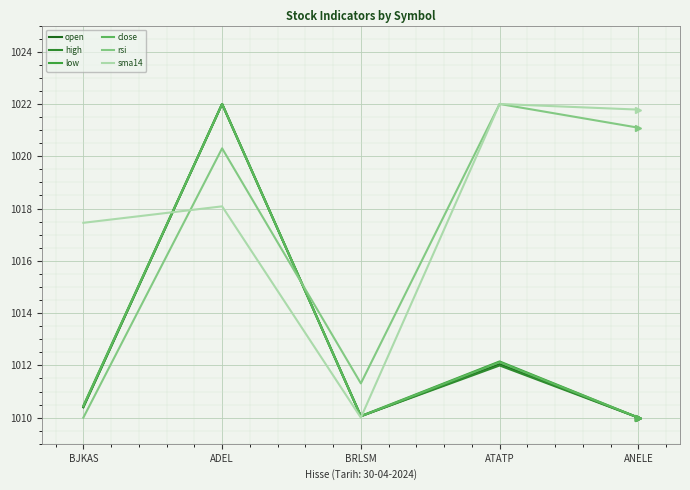

Reading left to right, list all the values displayed in this chart.

open: BJKAS=1010.4	ADEL=1022.0	BRLSM=1010.1	ATATP=1012.0	ANELE=1010.0
high: BJKAS=1010.4	ADEL=1022.0	BRLSM=1010.1	ATATP=1012.0	ANELE=1010.0
low: BJKAS=1010.5	ADEL=1022.0	BRLSM=1010.1	ATATP=1012.2	ANELE=1010.0
close: BJKAS=1010.4	ADEL=1022.0	BRLSM=1010.1	ATATP=1012.1	ANELE=1010.0
rsi: BJKAS=1010.0	ADEL=1020.3	BRLSM=1011.3	ATATP=1022.0	ANELE=1021.1
sma14: BJKAS=1017.5	ADEL=1018.1	BRLSM=1010.0	ATATP=1022.0	ANELE=1021.8